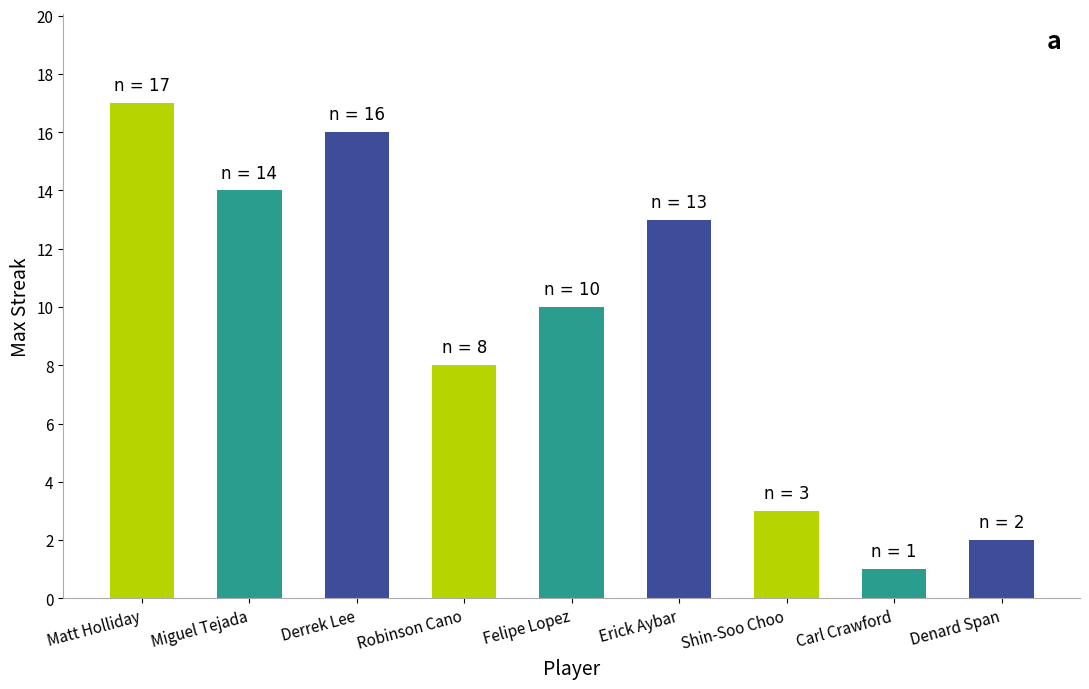

What is the sum of the values at Carl Crawford and Erick Aybar?

14